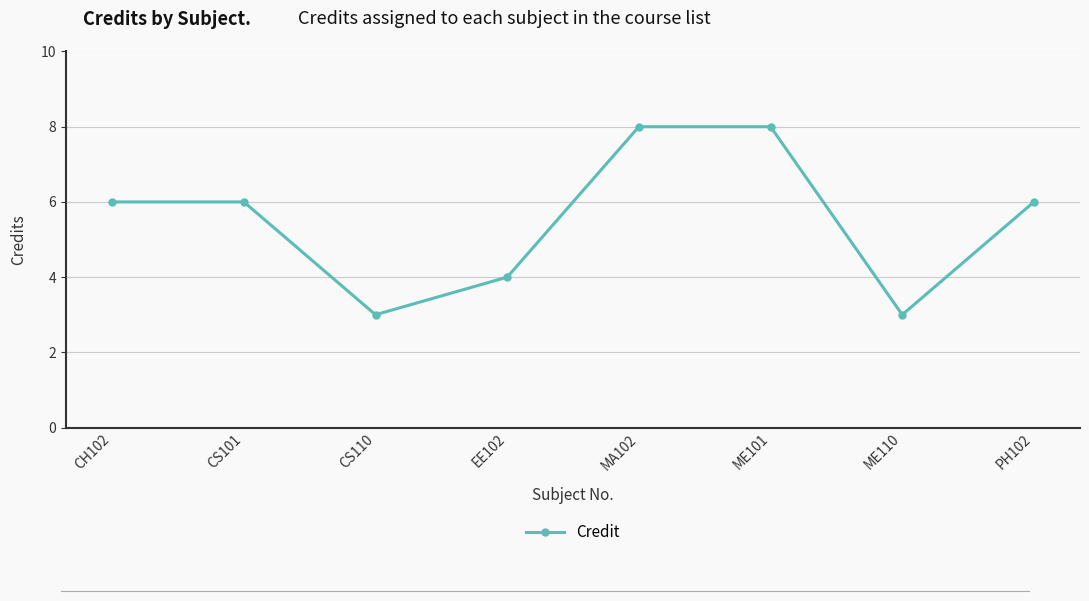

What is the label of the 1st point from the left?

CH102